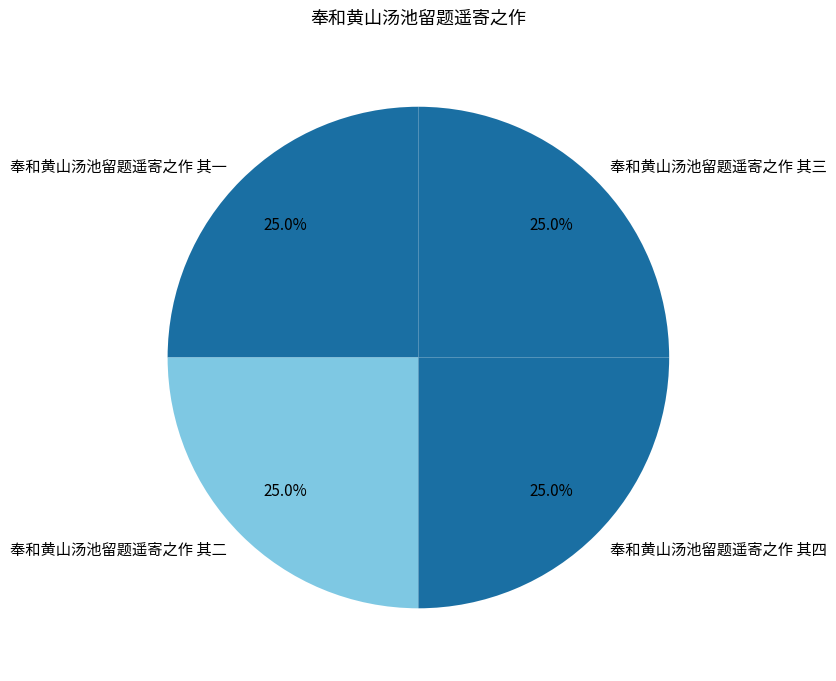

How many slices are in this pie chart?

4